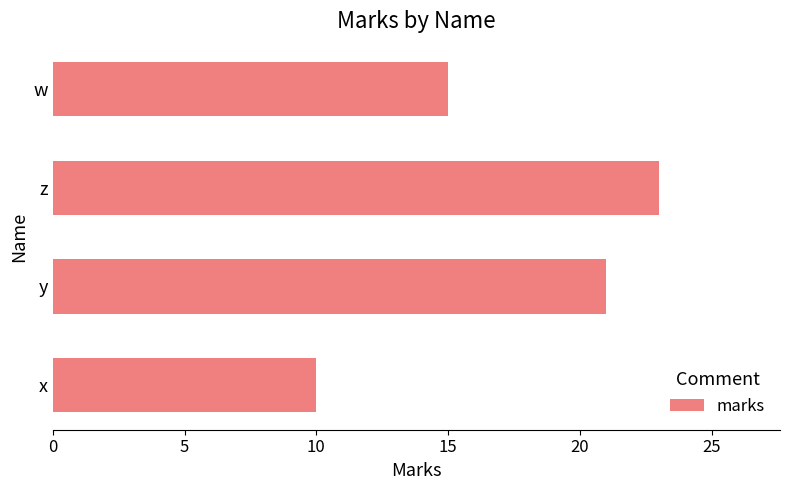

What is the sum of all values?

69